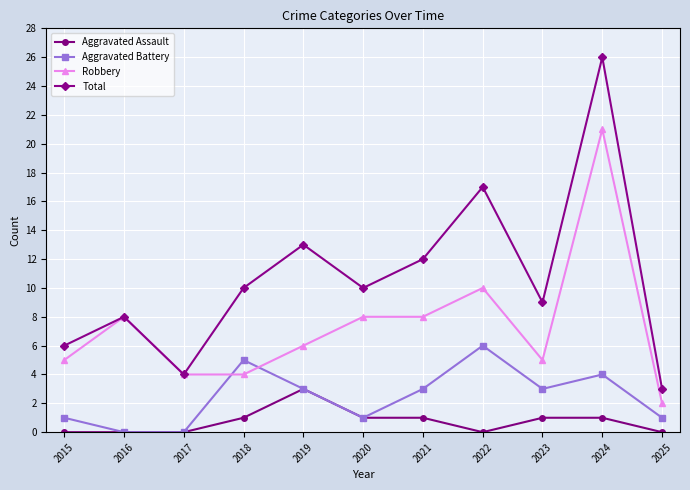

True or false: Total has a value of 2 at 2016.

False